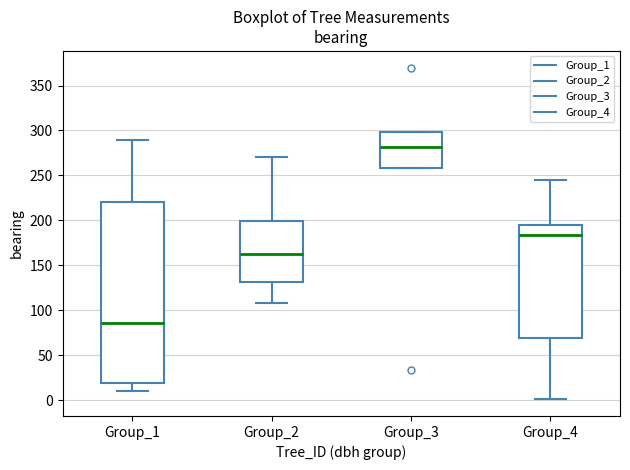

Reading left to right, transcribe this box plot: for each box, give where its median line is, the range the box spans, and where its two whiskers end, as read against the y-axis. The values are not printed on the chart, so give them approximately, as read against the axis.

Group_1: median 85, box 20 to 220, whiskers 10 to 290
Group_2: median 165, box 130 to 200, whiskers 110 to 270
Group_3: median 280, box 260 to 300, whiskers 260 to 300
Group_4: median 185, box 70 to 195, whiskers 0 to 245